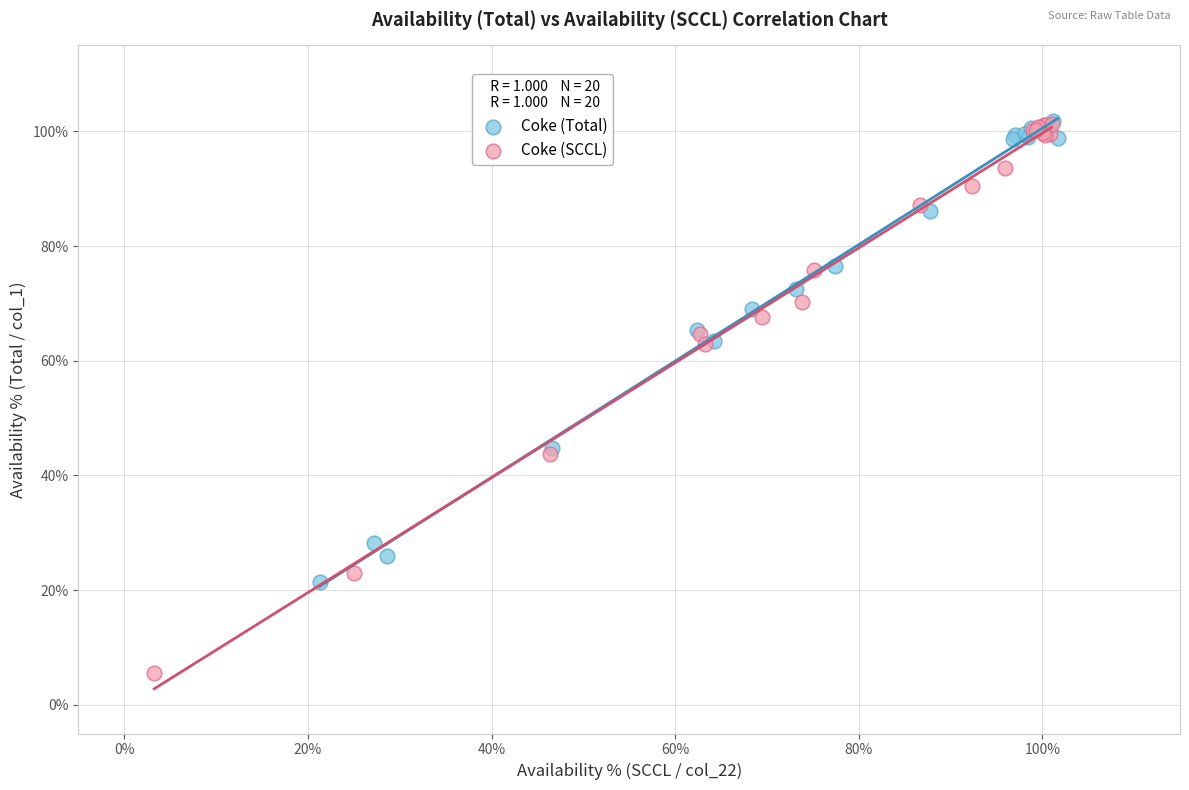

Which series has the largest Y range (max minus min)?

Coke (SCCL)